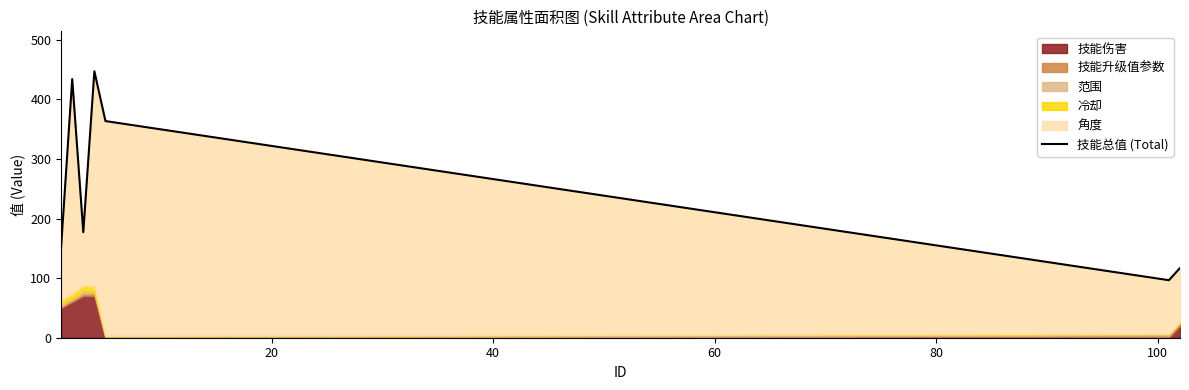

The chart shows a value of 241.1 at 80. True or false?

False